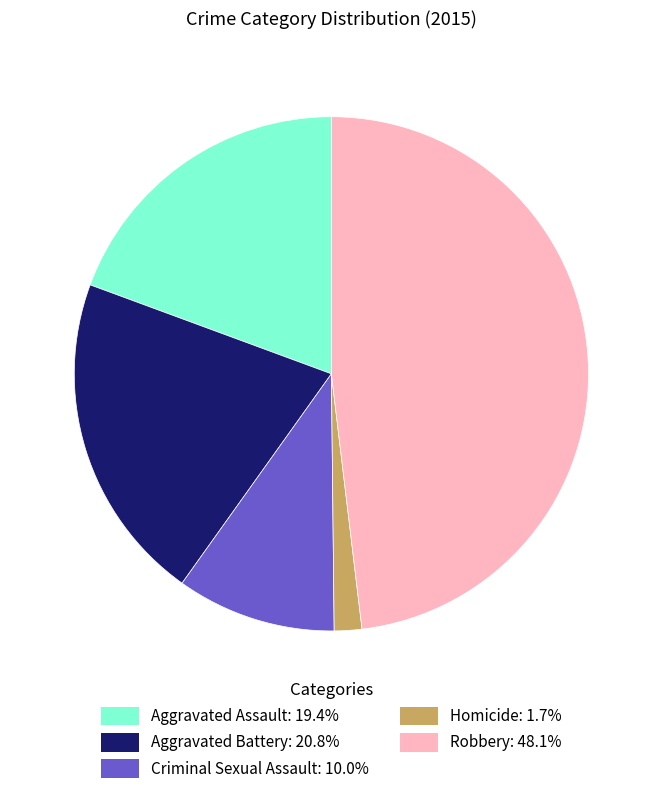

Is it true that Robbery is 48% of the pie?

True